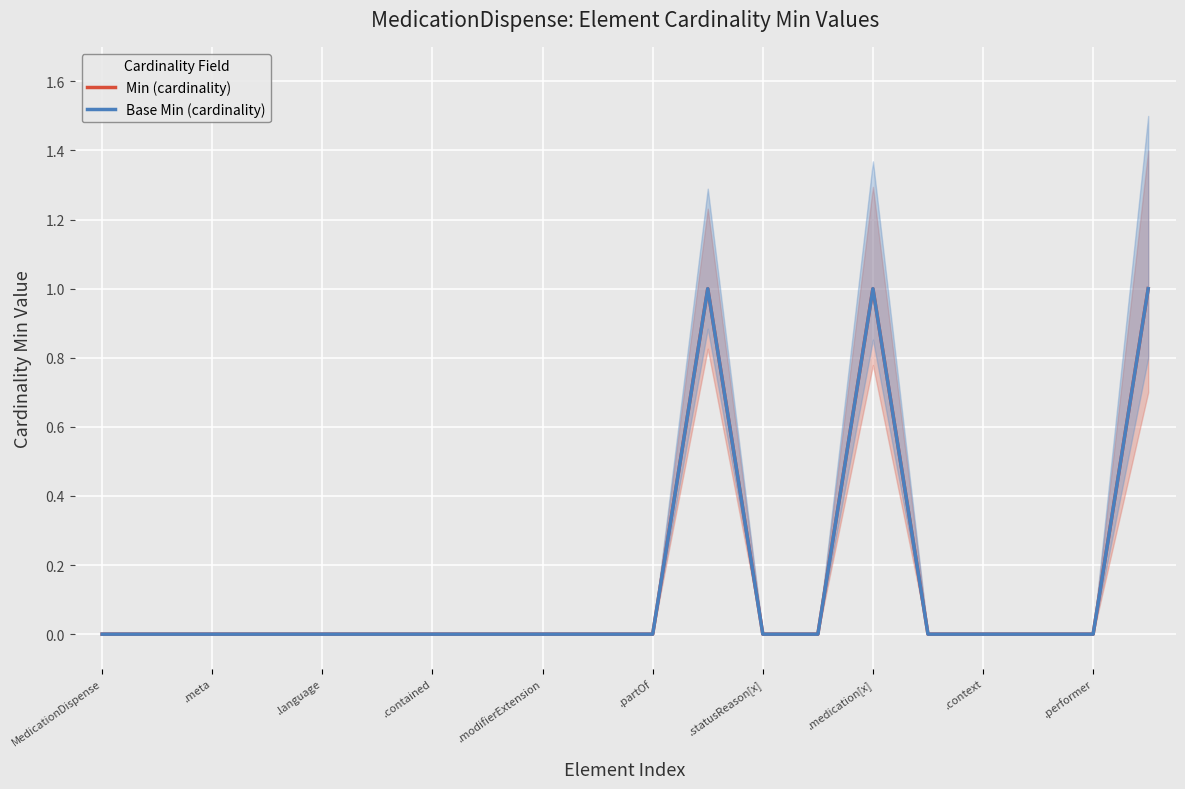

True or false: Base Min (cardinality) and Min (cardinality) cross at least once.

False